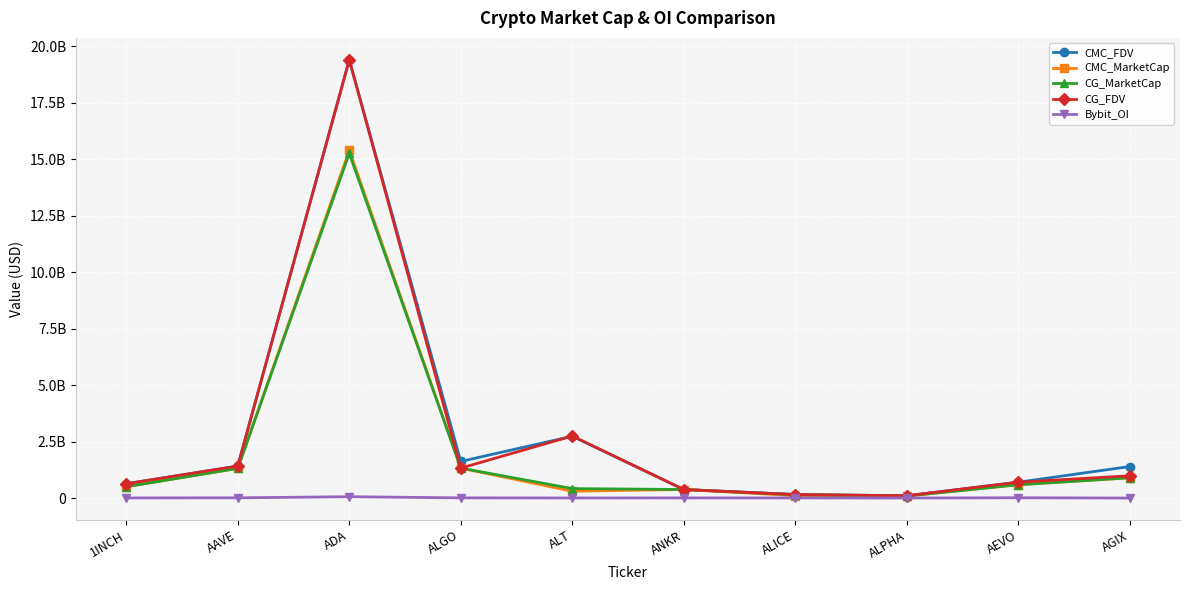

Is this an area chart (filled region under the line)?

No